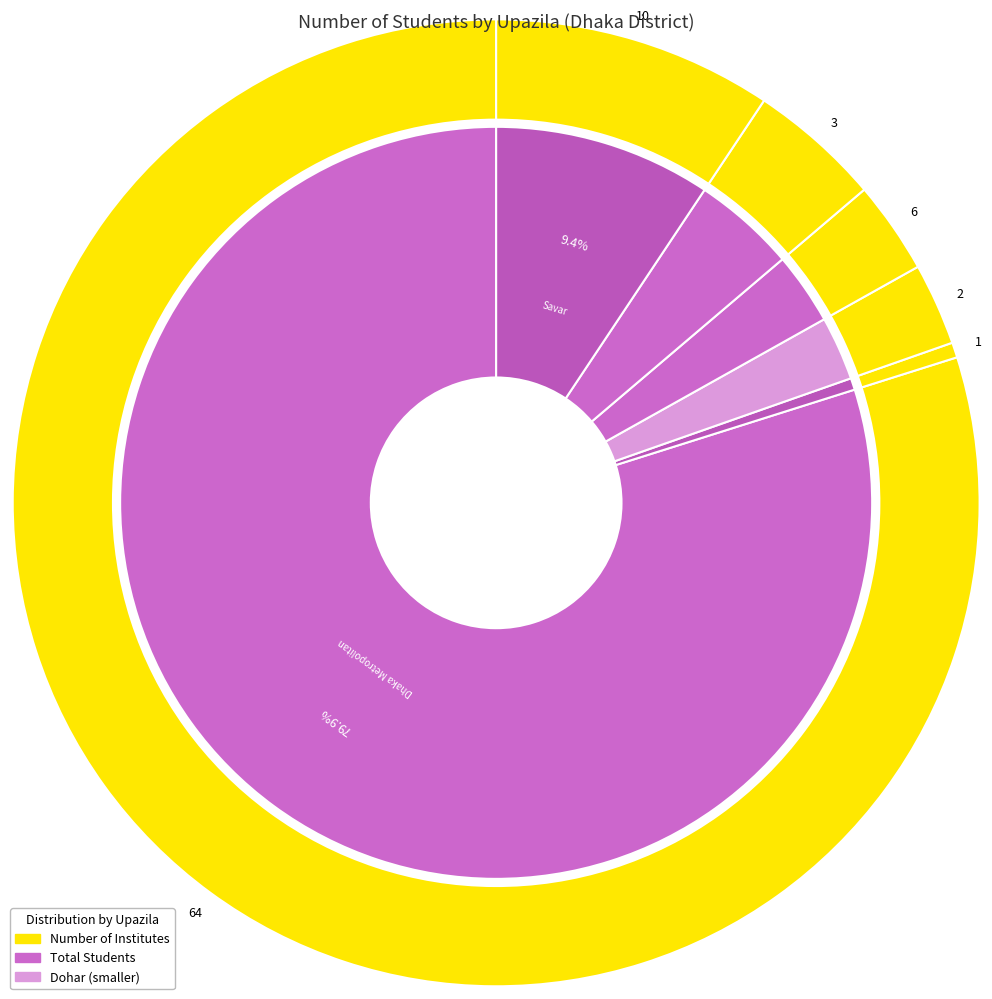

Does Savar account for over 50% of the chart?

No